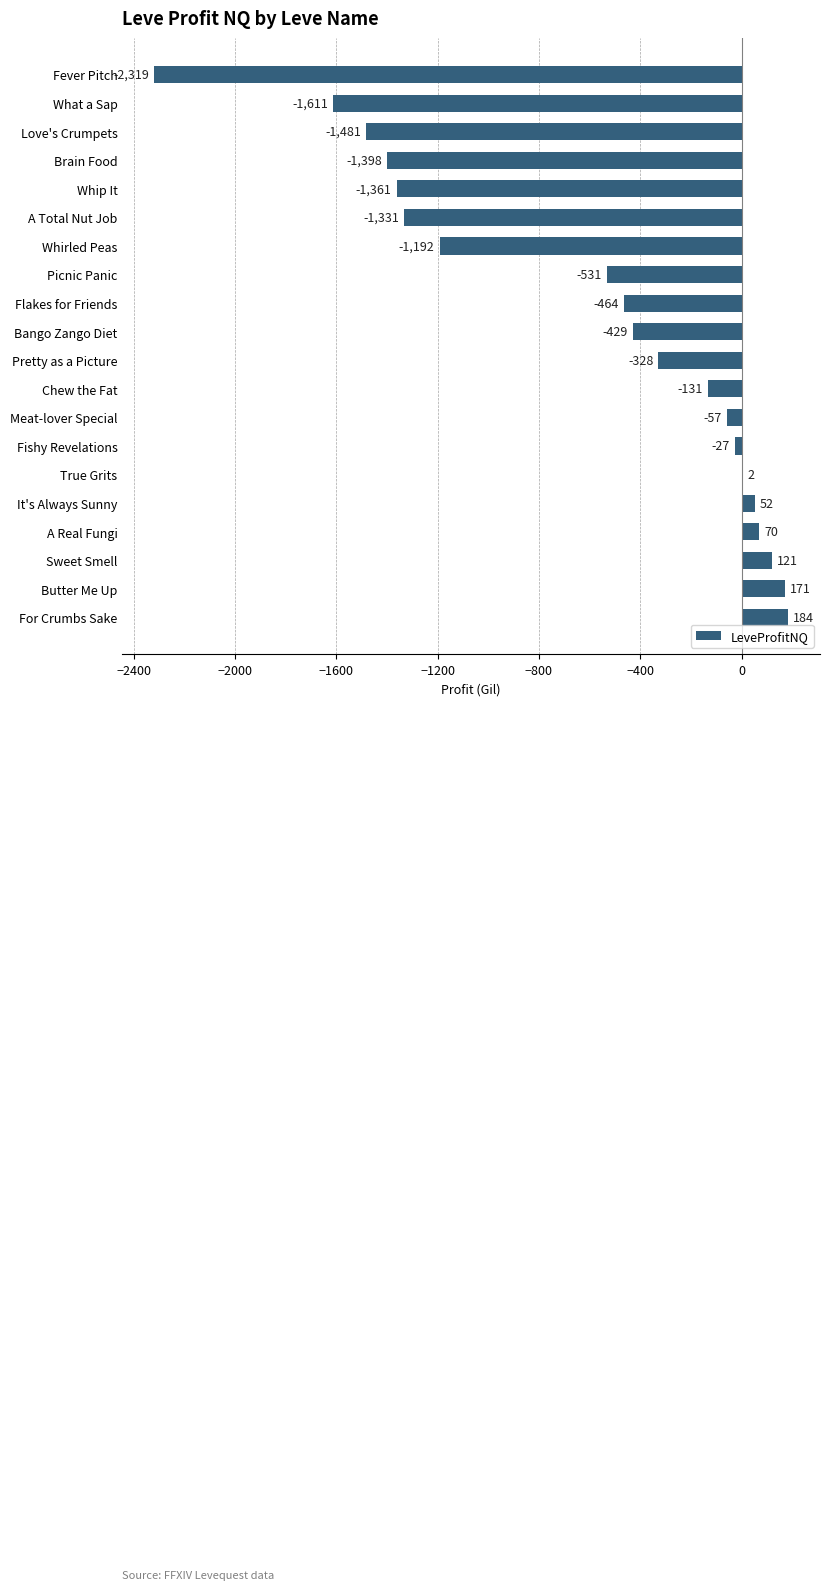

At which category does the chart reach its peak across all series?

For Crumbs Sake